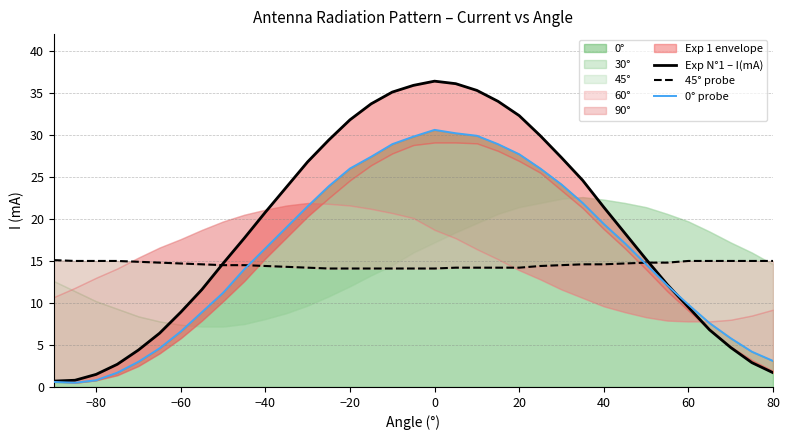

At which label does 0° first exceed 16?

−40